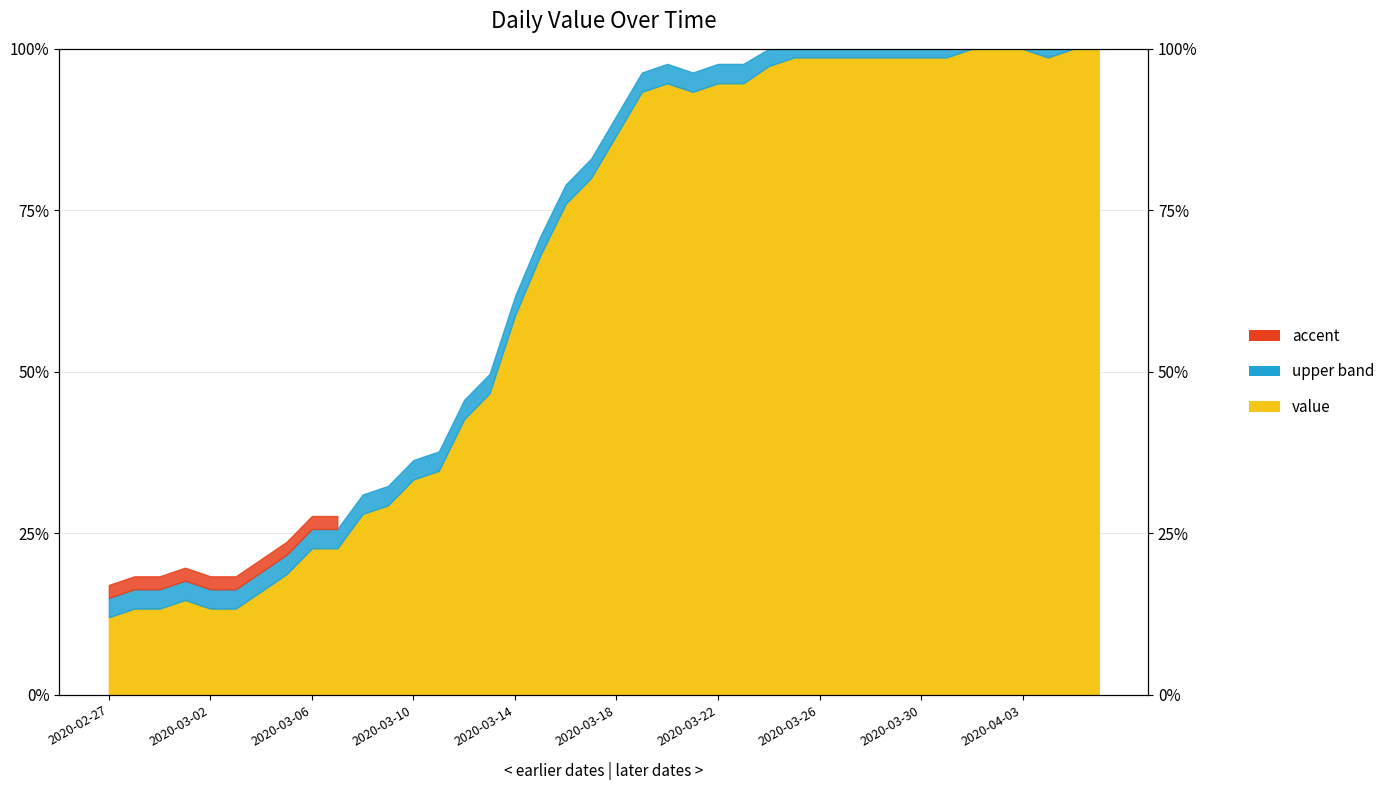

Rank the categories by value from lowest to highest.

2020-02-27, 2020-02-28, 2020-02-29, 2020-03-02, 2020-03-03, 2020-03-01, 2020-03-04, 2020-03-05, 2020-03-06, 2020-03-07, 2020-03-08, 2020-03-09, 2020-03-10, 2020-03-11, 2020-03-12, 2020-03-13, 2020-03-14, 2020-03-15, 2020-03-16, 2020-03-17, 2020-03-18, 2020-03-19, 2020-03-21, 2020-03-20, 2020-03-22, 2020-03-23, 2020-03-24, 2020-03-25, 2020-03-26, 2020-03-27, 2020-03-28, 2020-03-29, 2020-03-30, 2020-03-31, 2020-04-04, 2020-04-01, 2020-04-02, 2020-04-03, 2020-04-05, 2020-04-06